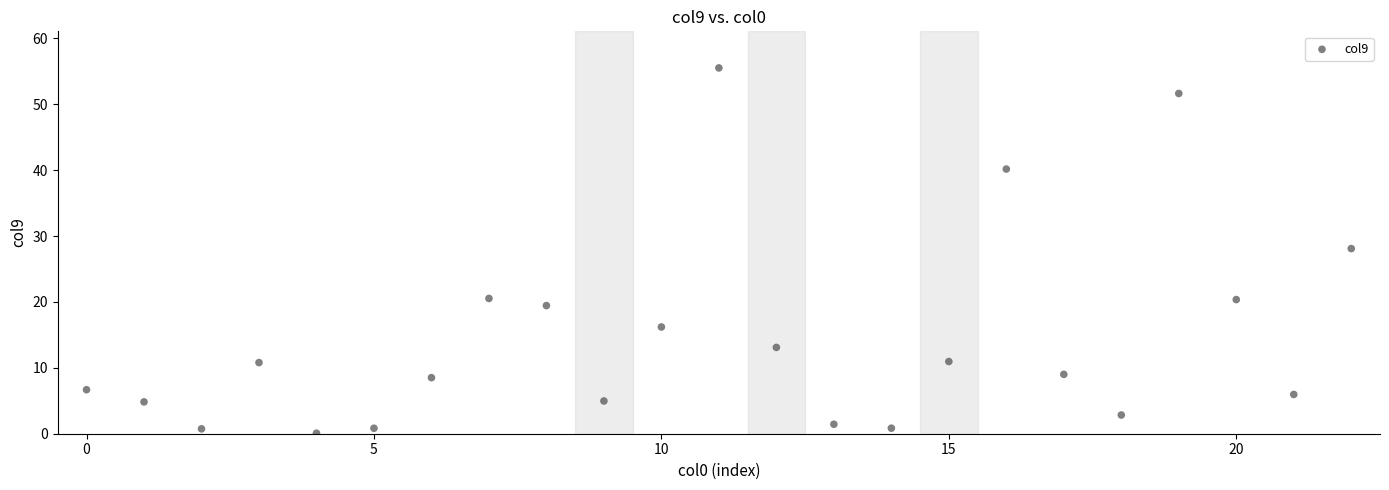

What Y value in the scatter plot is closest to 27?

28.1